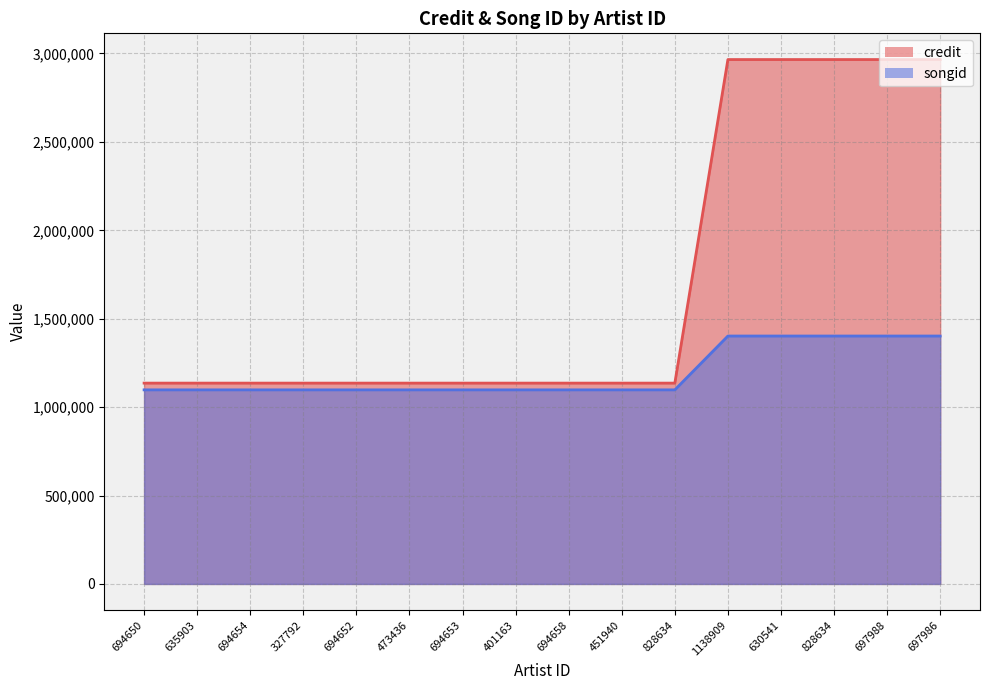

The value of credit at 1138909 is 2965693. True or false?

True